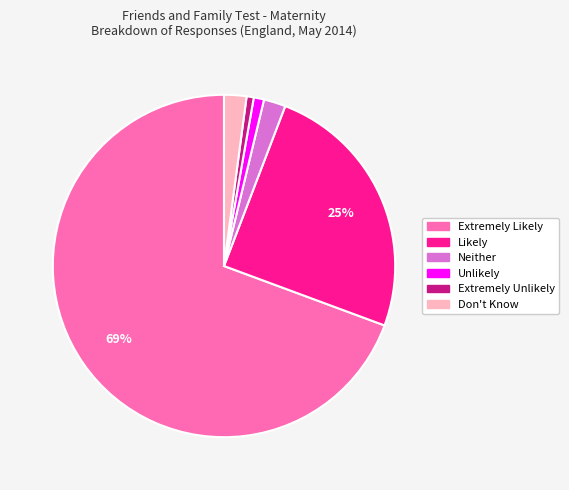

To the nearest percent, what percentage of the pie is Don't Know?

2%